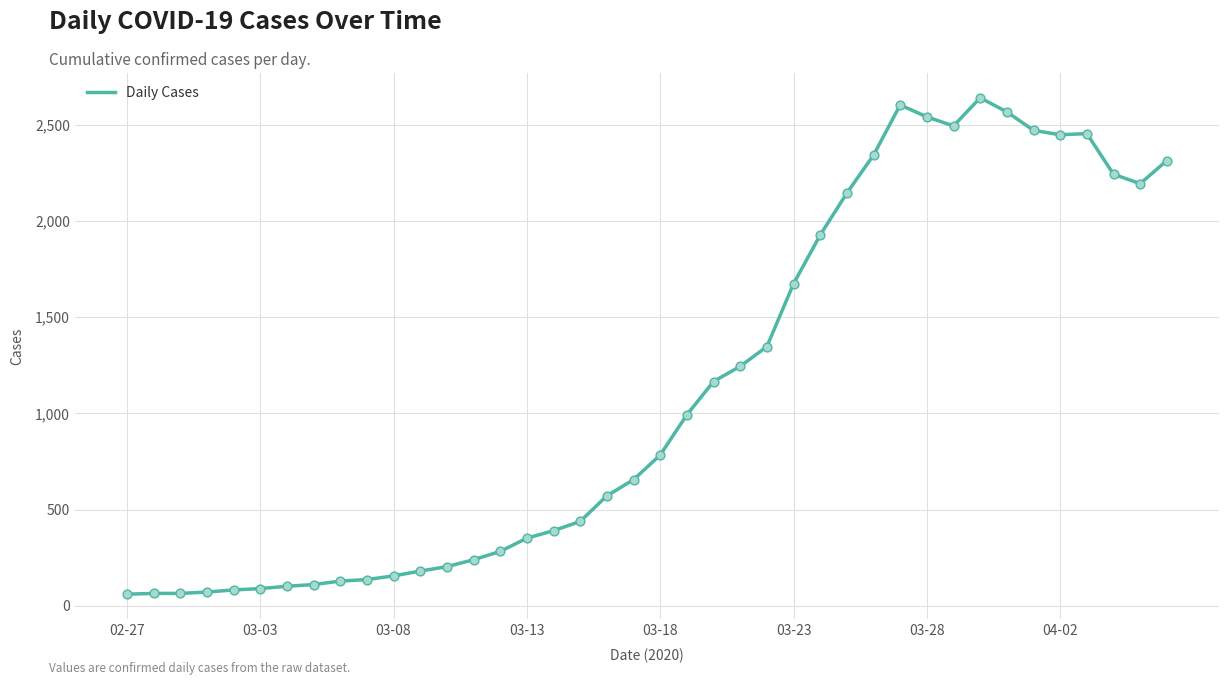

What is the difference between the maximum and minimum values?

2579